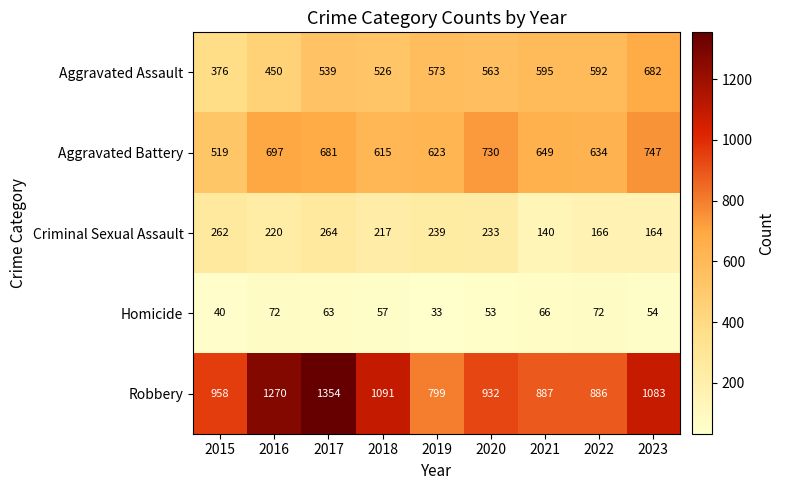

Rank the series at 2016 from lowest to highest value.

Homicide, Criminal Sexual Assault, Aggravated Assault, Aggravated Battery, Robbery